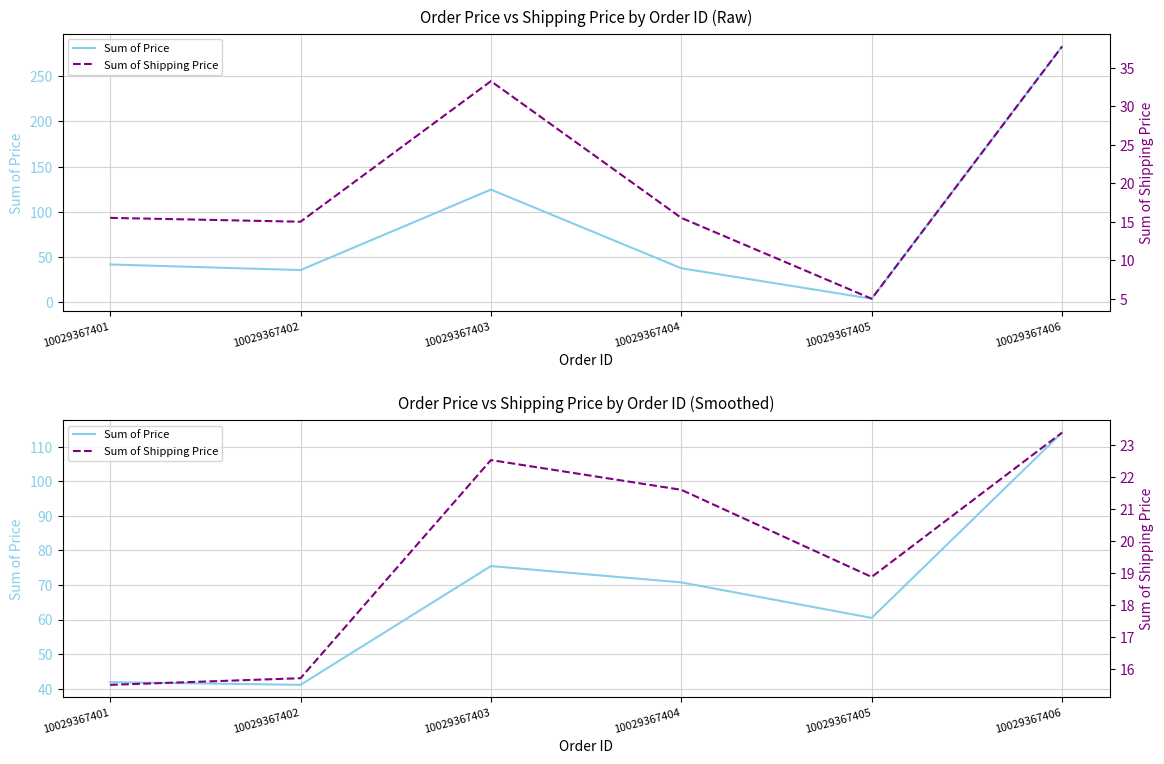

List the series in order of their peak value, highest first.

Sum of Price, Sum of Shipping Price